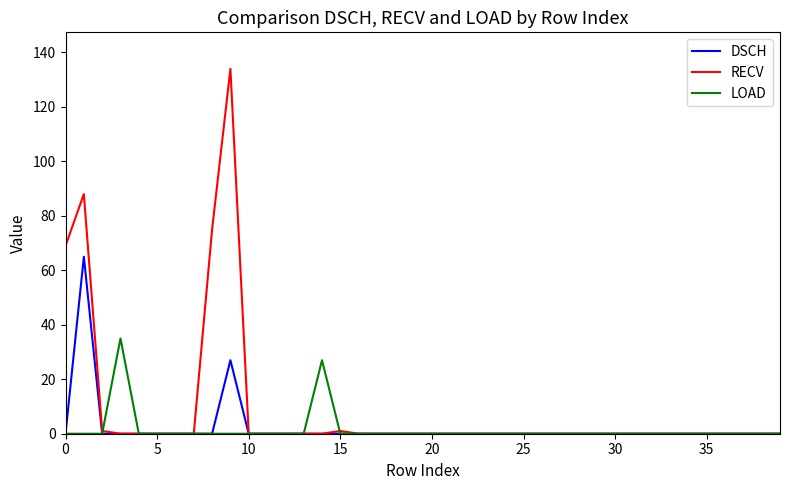

Which series has the largest total across all categories?

RECV